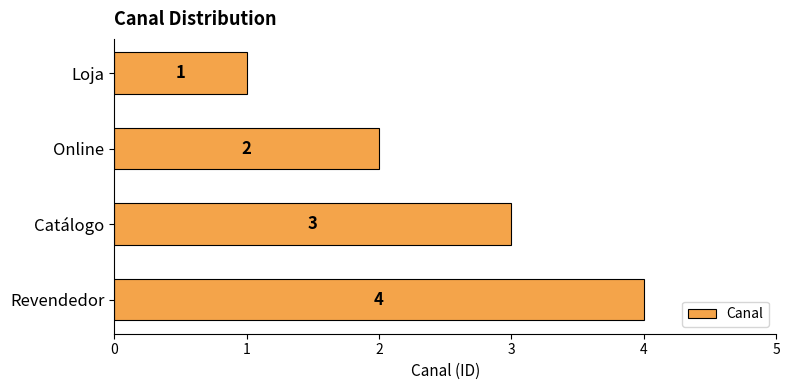

List the labels in order of value, smallest first.

Loja, Online, Catálogo, Revendedor